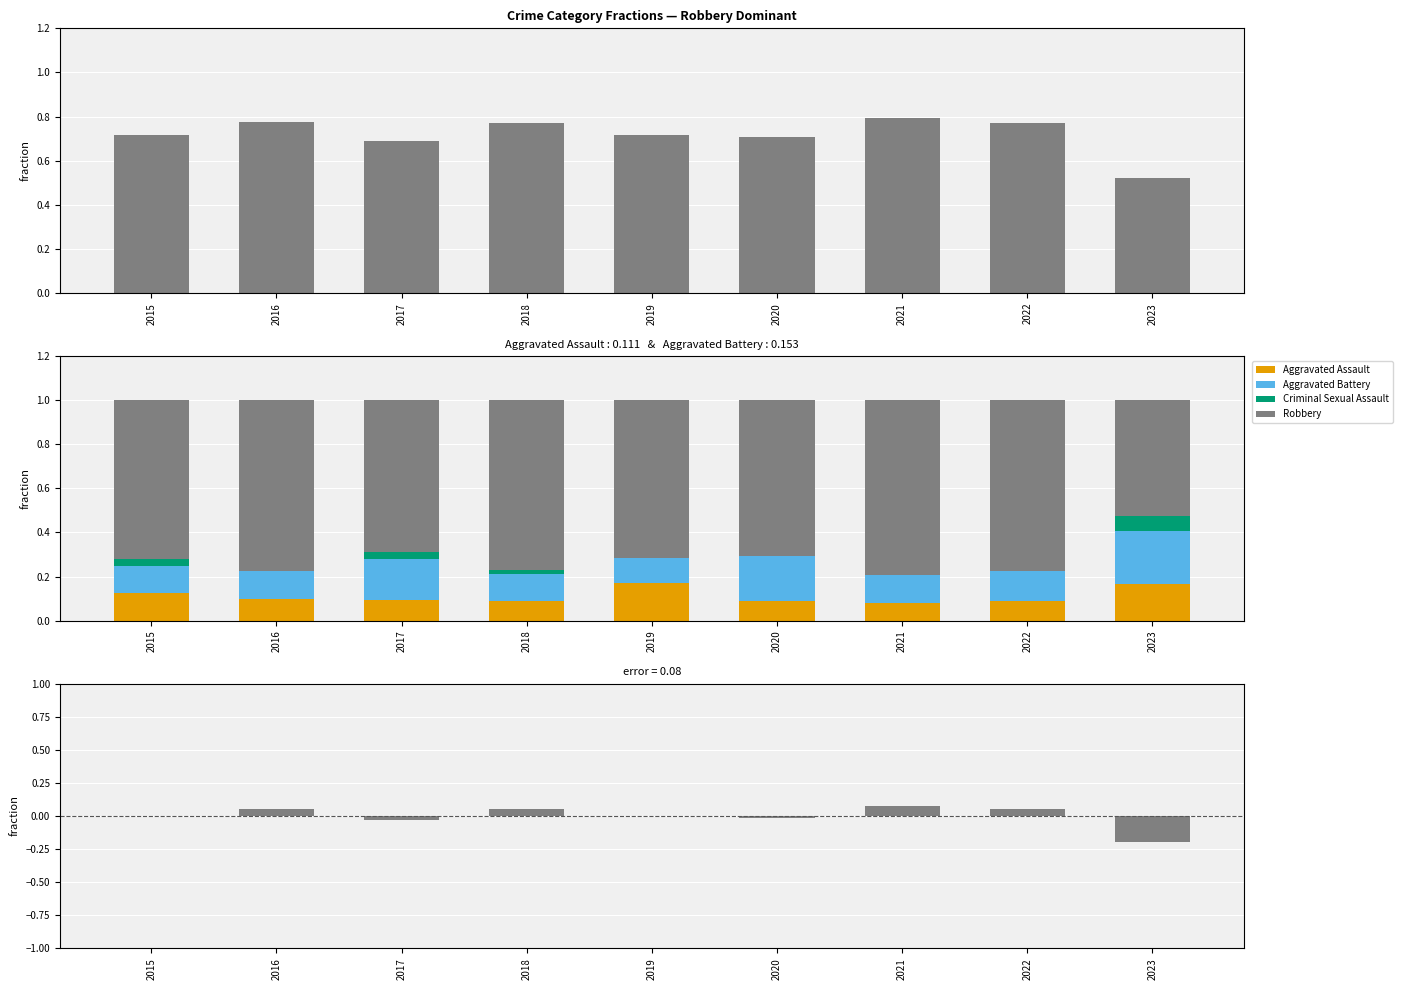

Count the Robbery values in the range 0 to 1.

9